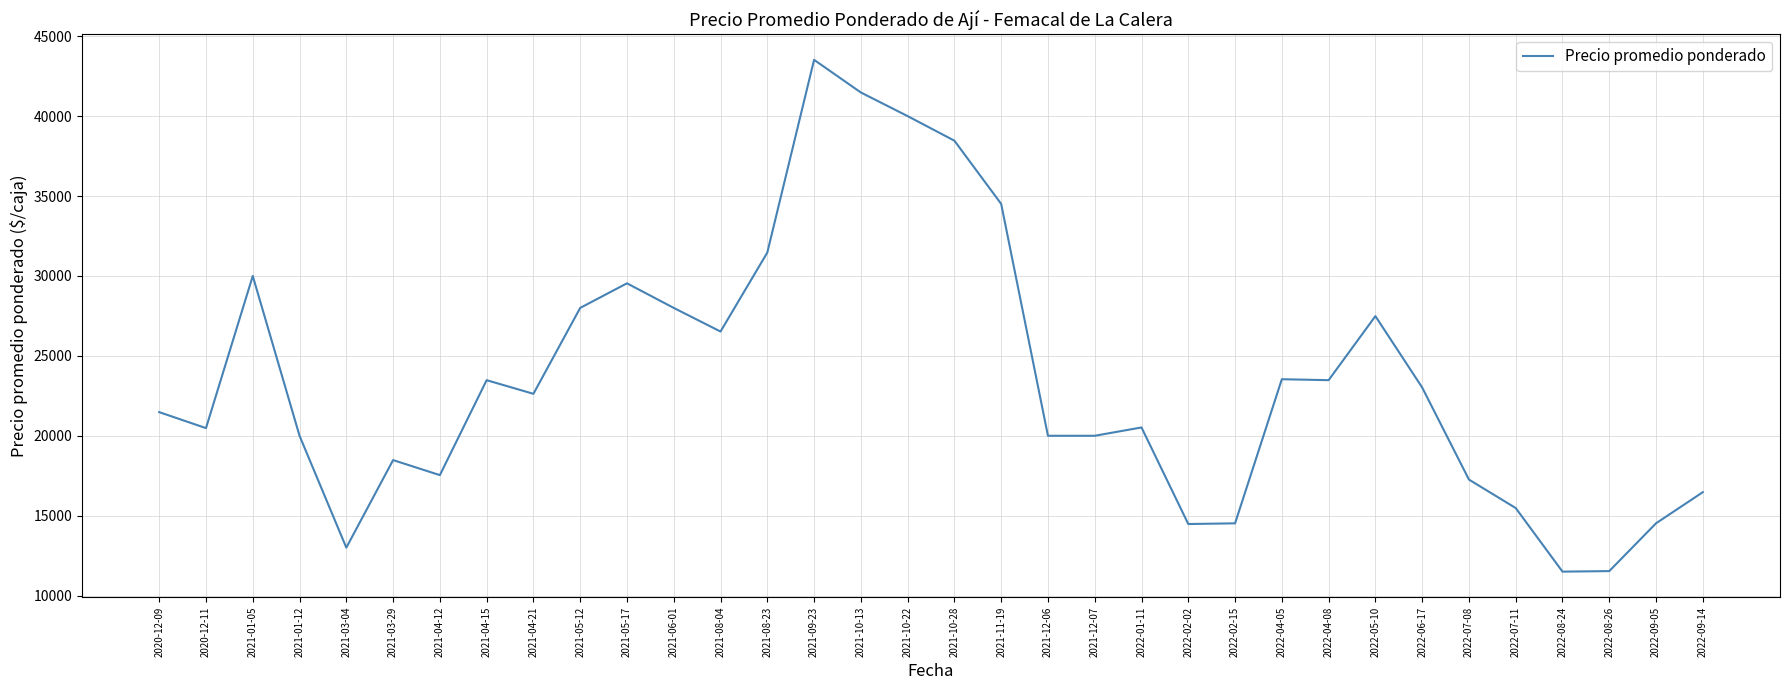

Which has a higher value, 2020-12-11 or 2022-08-26?

2020-12-11